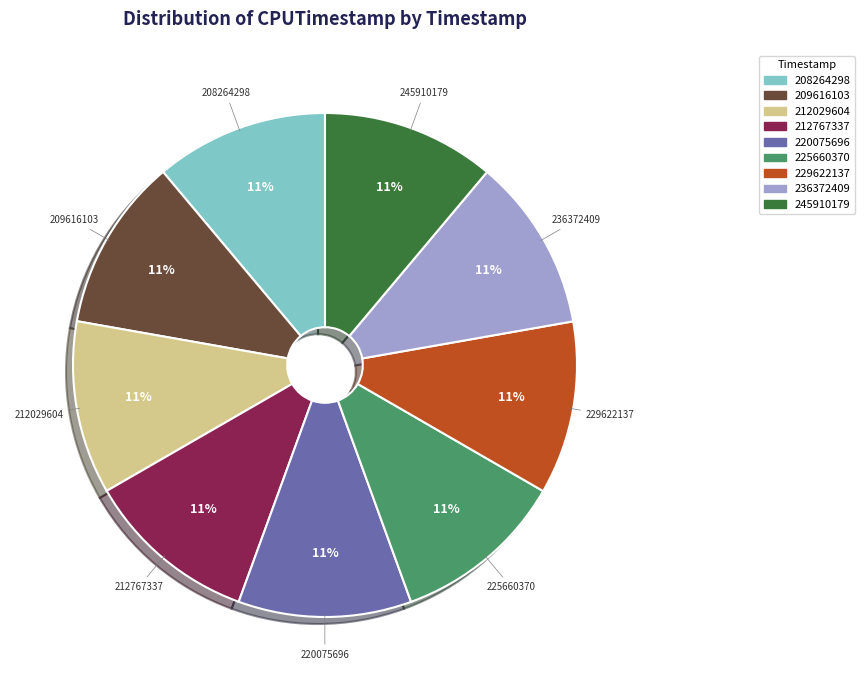

Does any single category account for the majority?

No